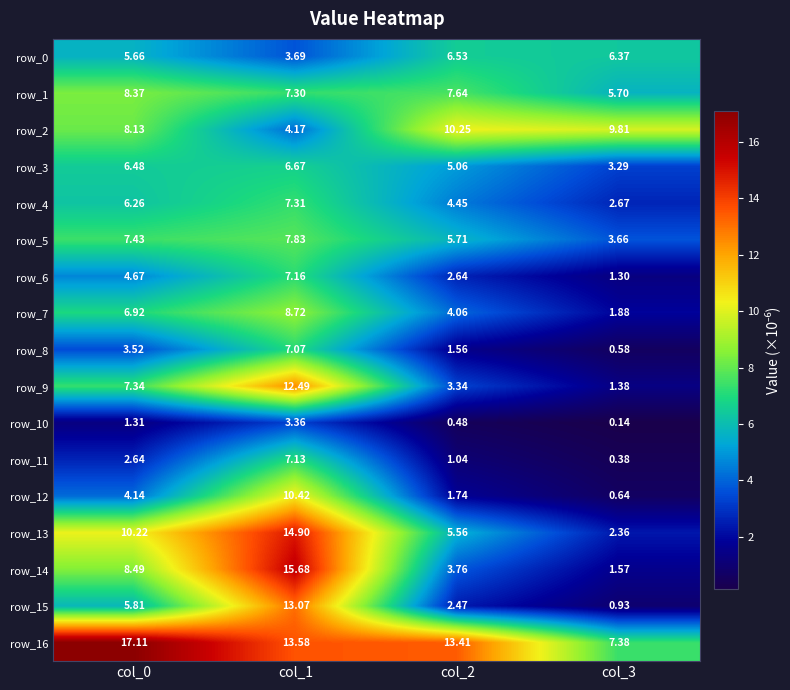

Reading right to left, what are all the values shown in this chart?

row_0: col_3=6.4	col_2=6.5	col_1=3.7	col_0=5.7
row_1: col_3=5.7	col_2=7.6	col_1=7.3	col_0=8.4
row_2: col_3=9.8	col_2=10.3	col_1=4.2	col_0=8.1
row_3: col_3=3.3	col_2=5.1	col_1=6.7	col_0=6.5
row_4: col_3=2.7	col_2=4.5	col_1=7.3	col_0=6.3
row_5: col_3=3.7	col_2=5.7	col_1=7.8	col_0=7.4
row_6: col_3=1.3	col_2=2.6	col_1=7.2	col_0=4.7
row_7: col_3=1.9	col_2=4.1	col_1=8.7	col_0=6.9
row_8: col_3=0.6	col_2=1.6	col_1=7.1	col_0=3.5
row_9: col_3=1.4	col_2=3.3	col_1=12.5	col_0=7.3
row_10: col_3=0.1	col_2=0.5	col_1=3.4	col_0=1.3
row_11: col_3=0.4	col_2=1.0	col_1=7.1	col_0=2.6
row_12: col_3=0.6	col_2=1.7	col_1=10.4	col_0=4.1
row_13: col_3=2.4	col_2=5.6	col_1=14.9	col_0=10.2
row_14: col_3=1.6	col_2=3.8	col_1=15.7	col_0=8.5
row_15: col_3=0.9	col_2=2.5	col_1=13.1	col_0=5.8
row_16: col_3=7.4	col_2=13.4	col_1=13.6	col_0=17.1